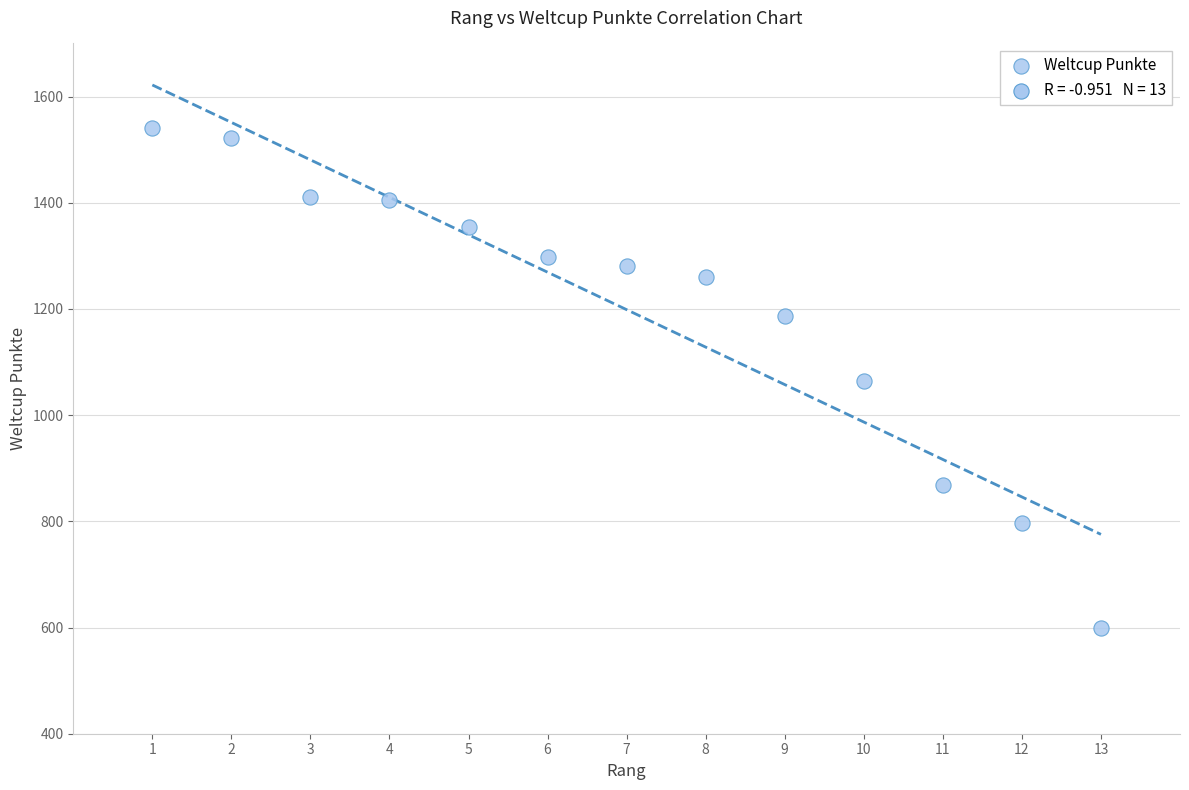

What is the range of Y values (max minus min)?

941